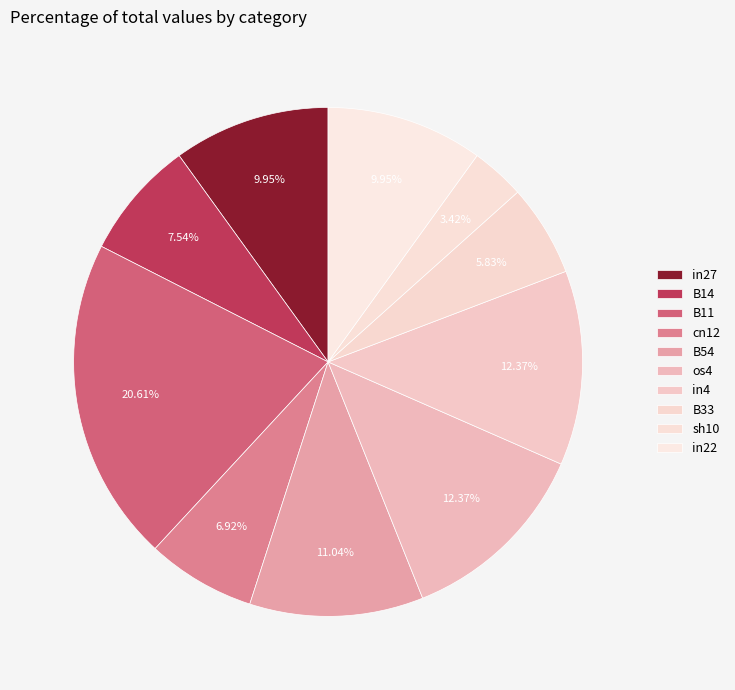

What percentage is the in27 slice, to the nearest percent?

10%